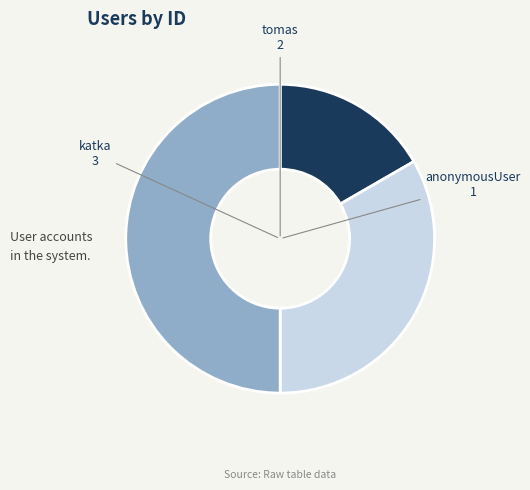

What is the ratio of the value at anonymousUser to the value at katka?

0.3